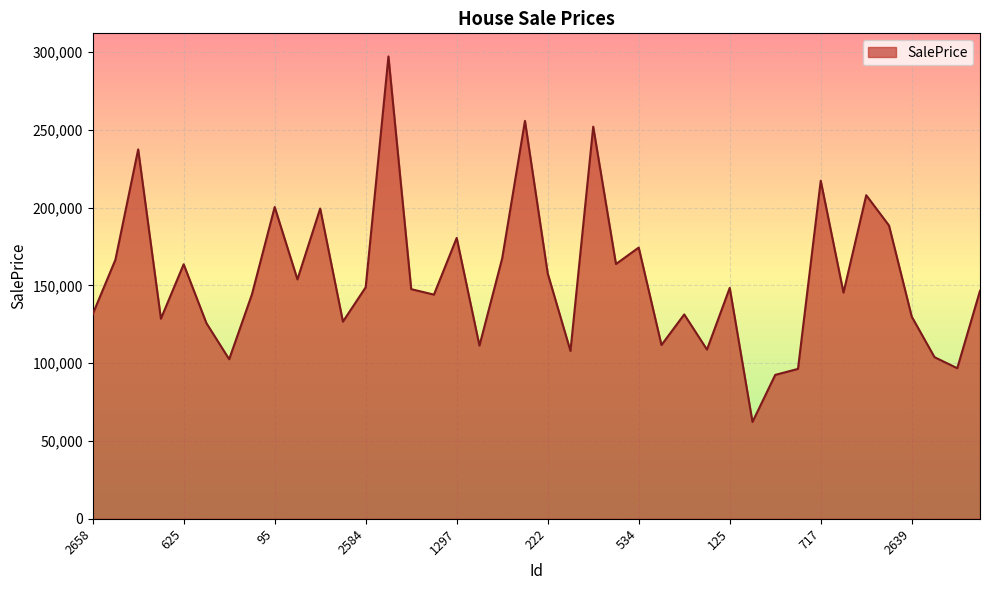

What is the minimum value shown in the chart?

62196.2